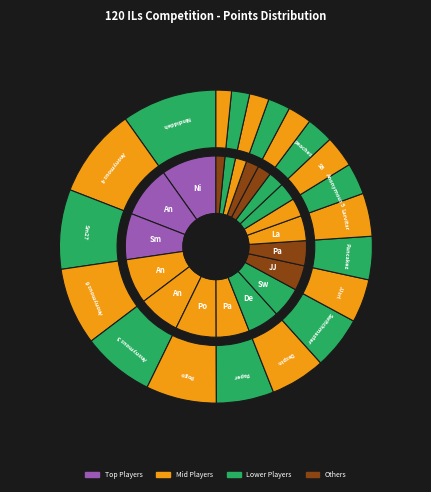

Does Switchmaster account for over 50% of the chart?

No